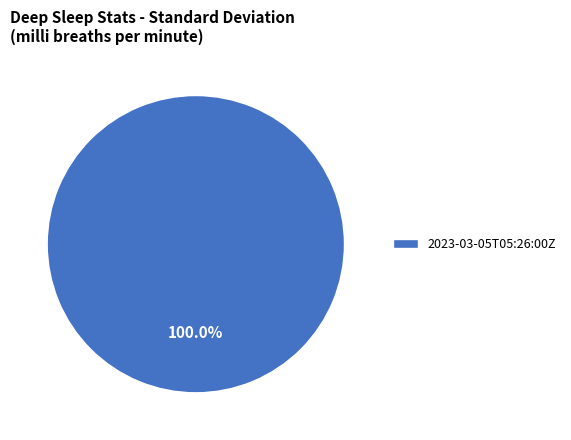

How many slices are in this pie chart?

1